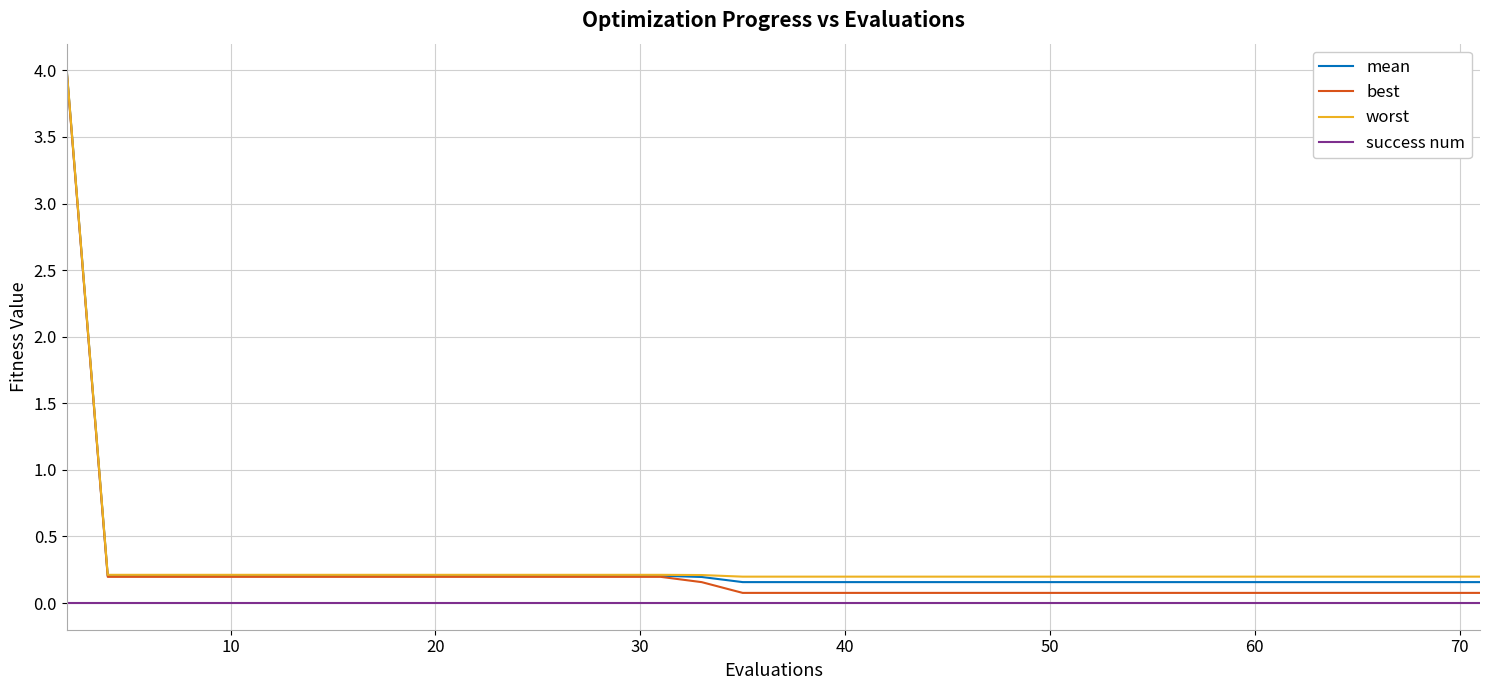

Does the chart have visible grid lines?

Yes